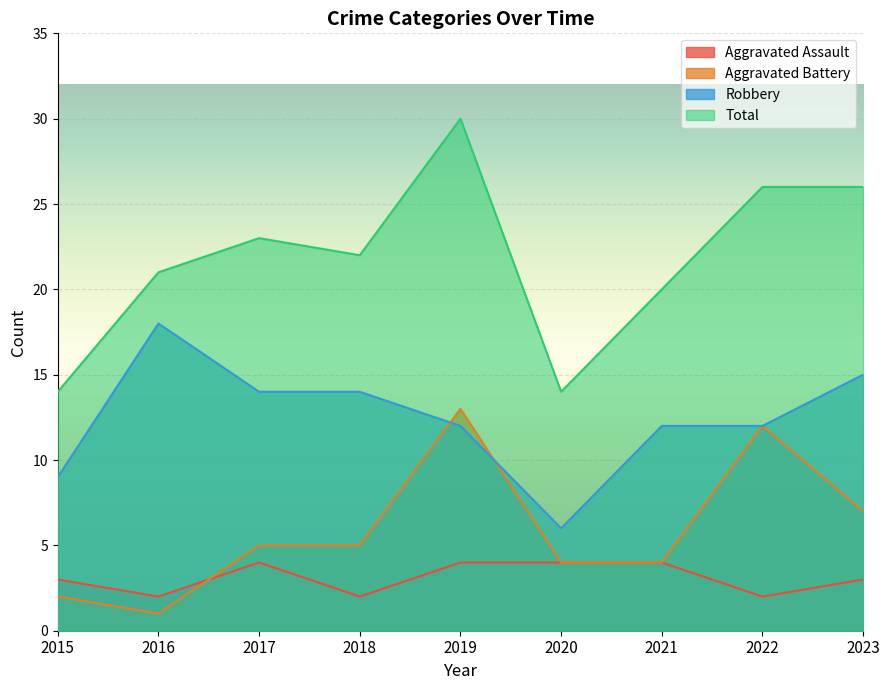

In Robbery, how many points are lower than both neighbors (excluding endpoints)?

1